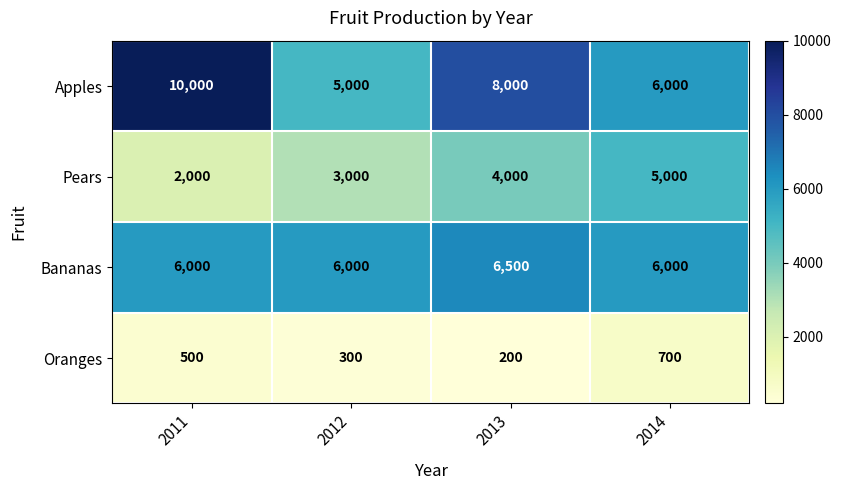

At which label is Apples closest to 7500?

2013